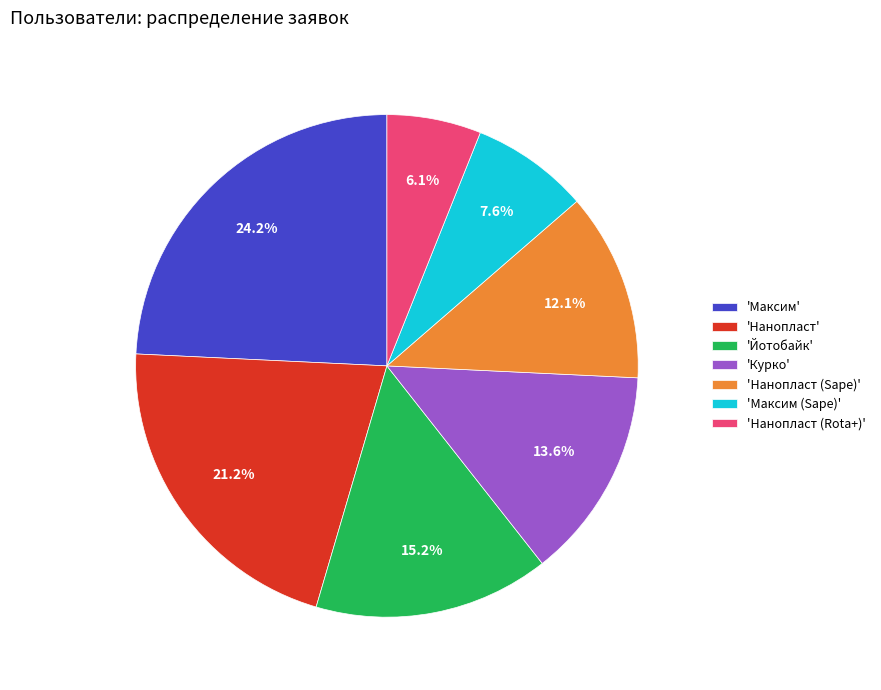

Is there a majority slice in this chart?

No